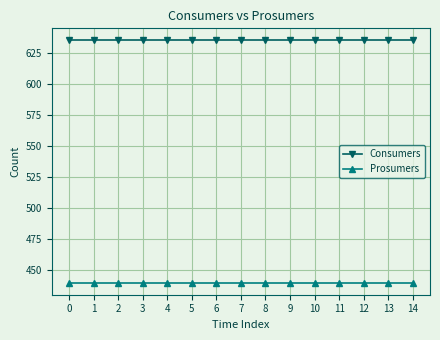

At 7, list the series in order from largest to smallest.

Consumers, Prosumers